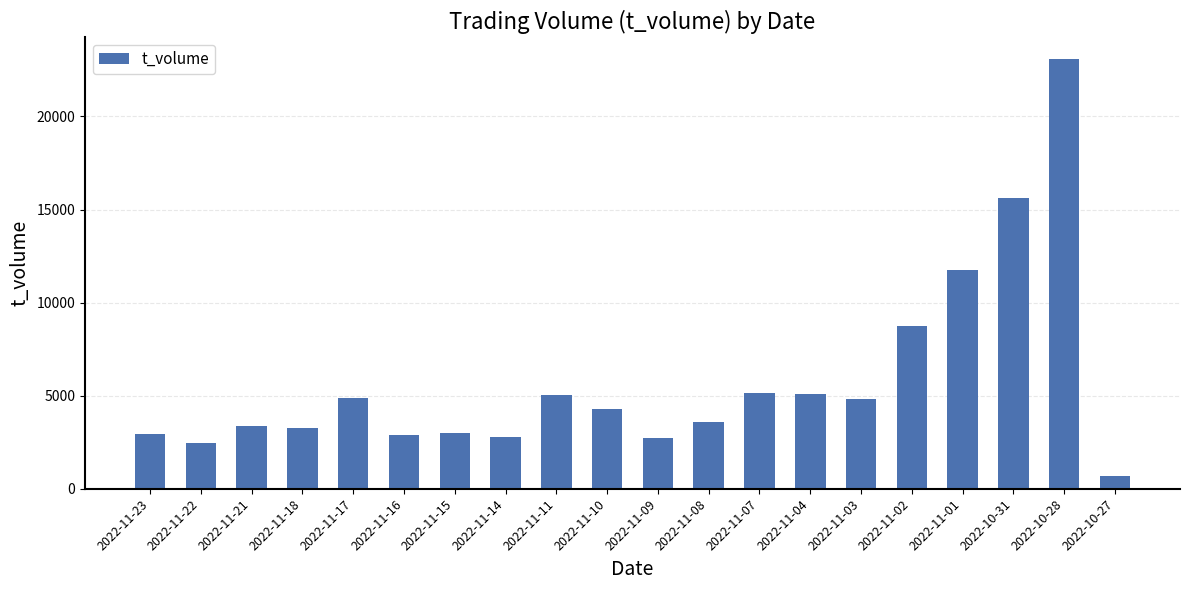

Read the value at 2022-11-01.

11758